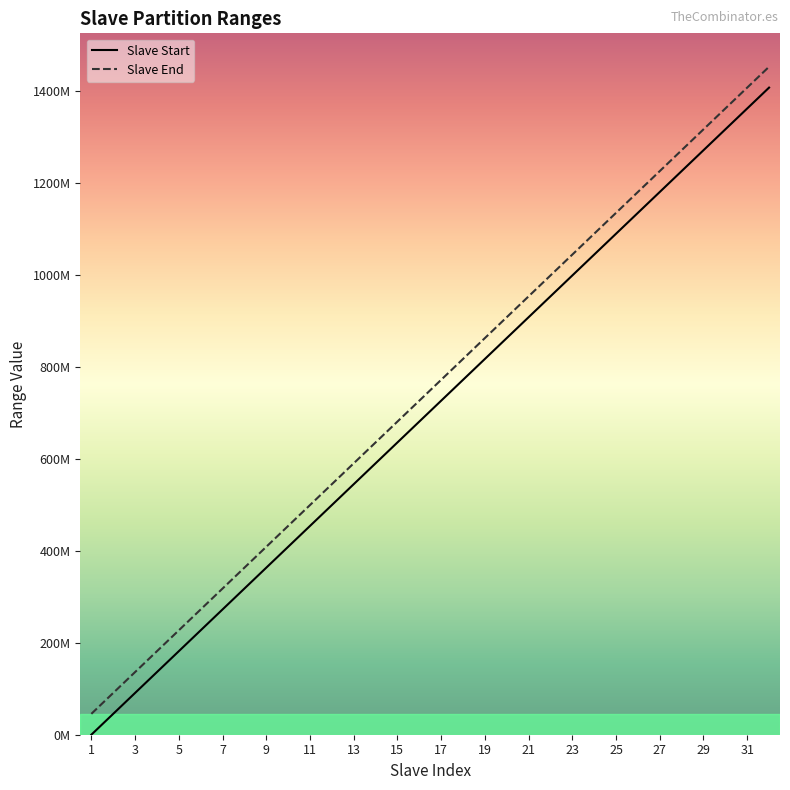

What are all the series names shown in the legend?

Slave Start, Slave End